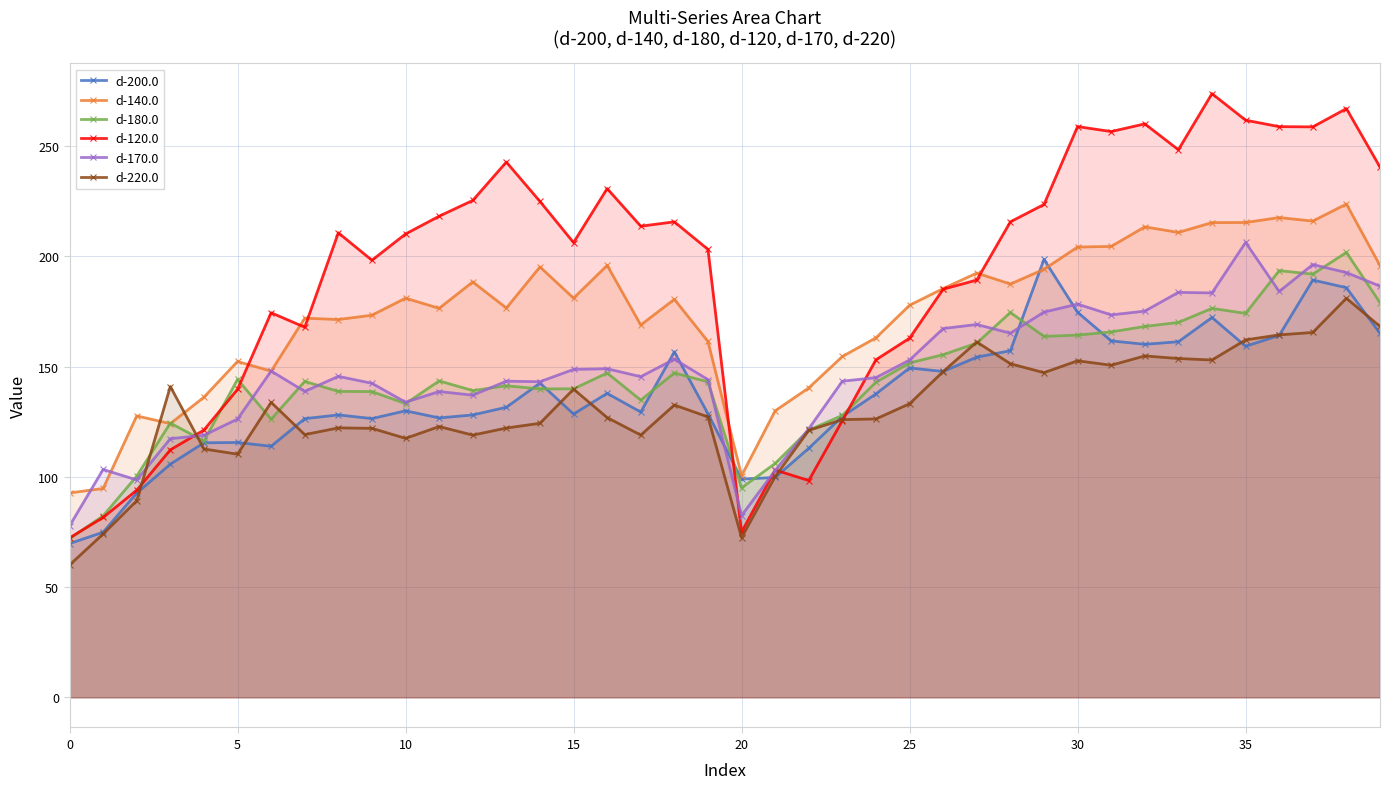

Is it true that d-140.0 equals 195.2 at 14?

True